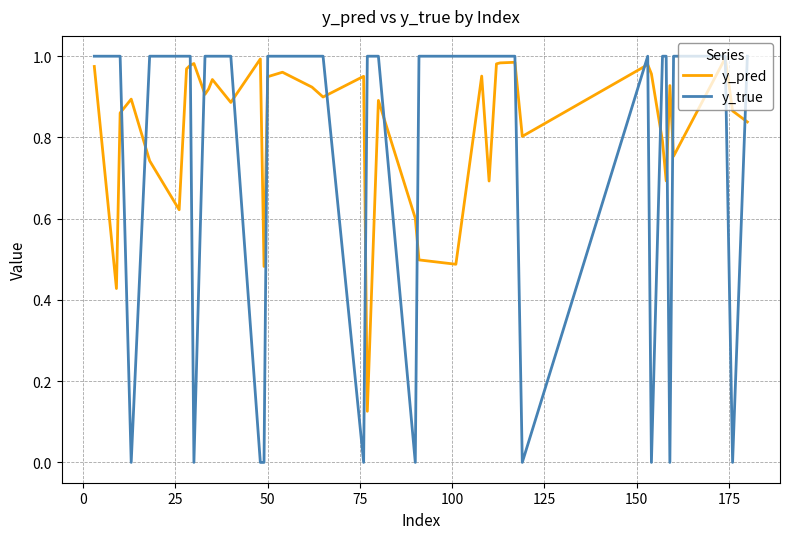

Which series has the widest spread of values?

y_true